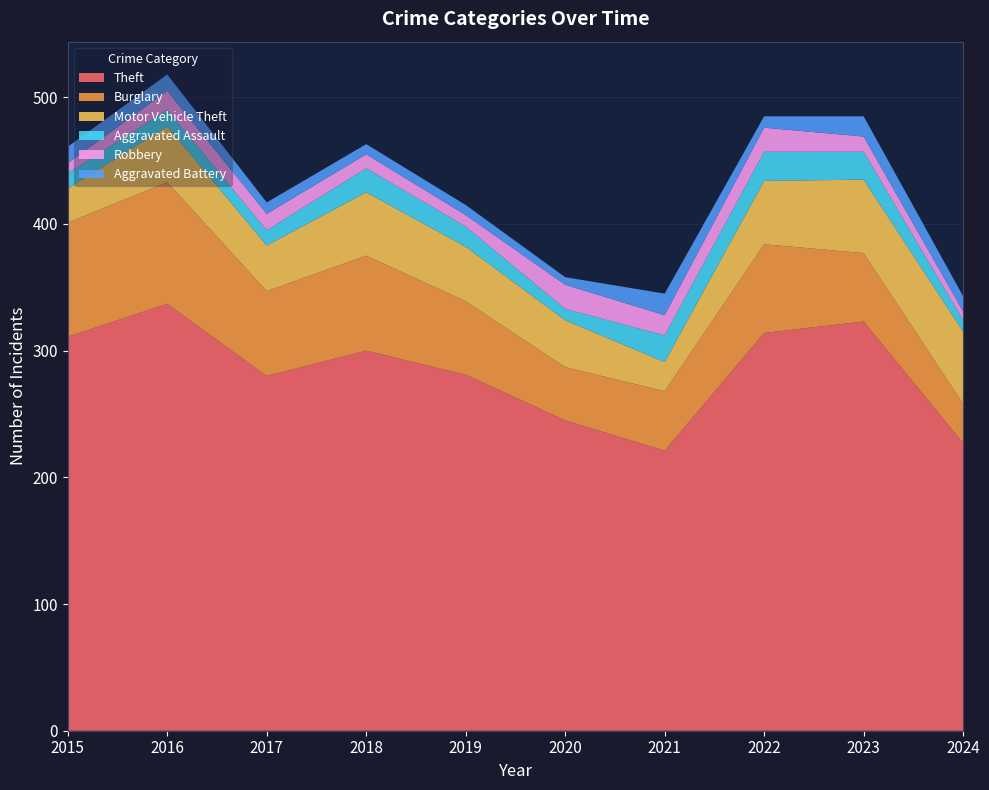

Reading left to right, list all the values displayed in this chart.

Theft: 311	337	280	300	281	245	221	314	323	227
Burglary: 90	96	67	75	58	42	47	70	54	31
Motor Vehicle Theft: 27	44	36	50	43	37	23	50	58	57
Aggravated Assault: 12	13	12	19	16	9	21	23	22	9
Robbery: 8	15	13	11	9	19	16	19	12	7
Aggravated Battery: 13	13	9	8	8	6	17	9	16	12